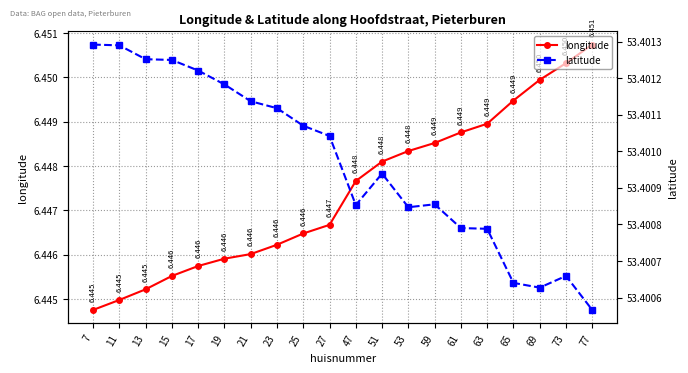

Which label corresponds to the largest value in the chart?

7